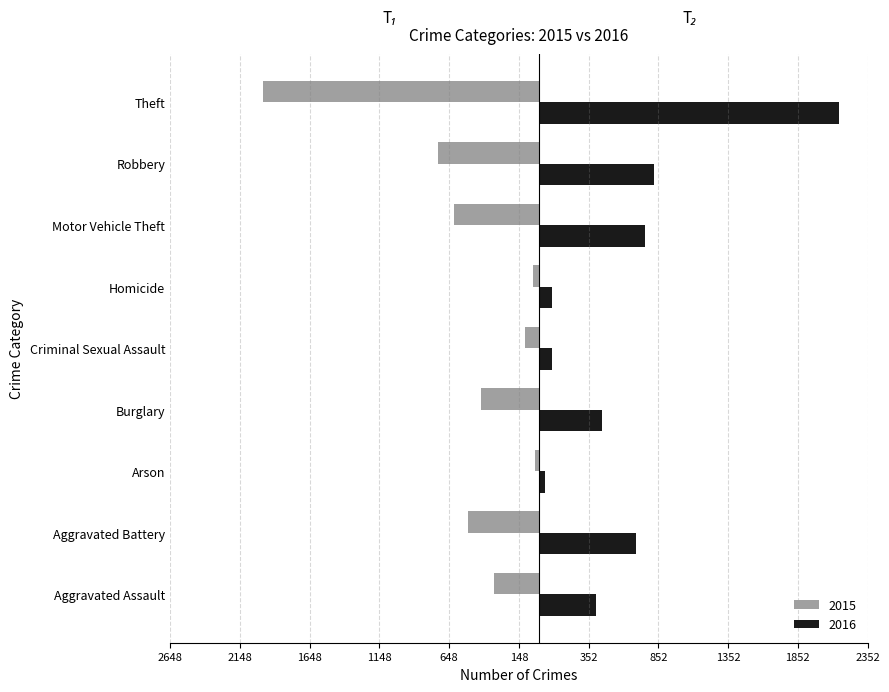

Where is 2016 nearest to the value 1094?

Robbery